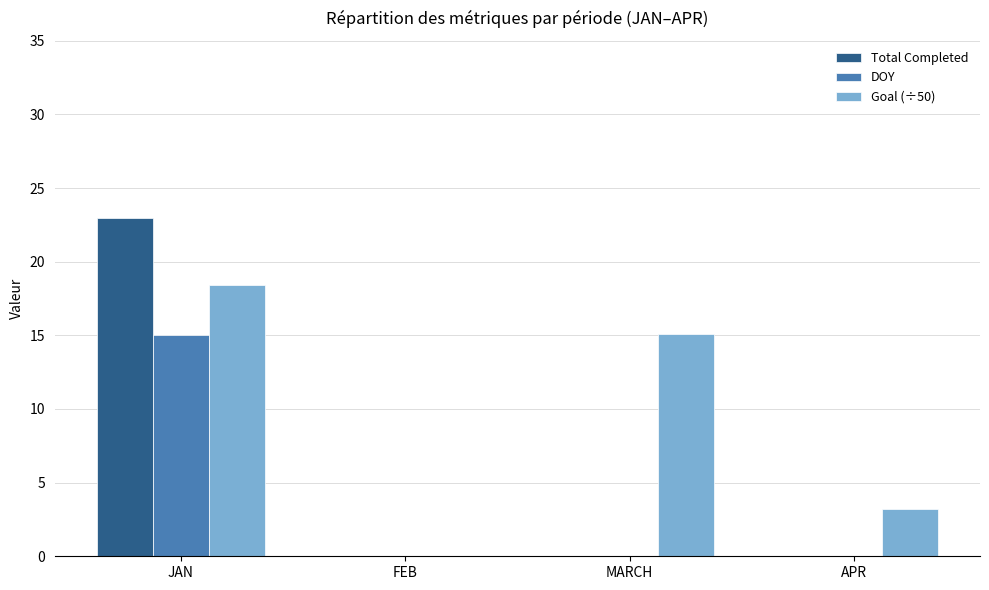

What are all the series names shown in the legend?

Total Completed, DOY, Goal (÷50)